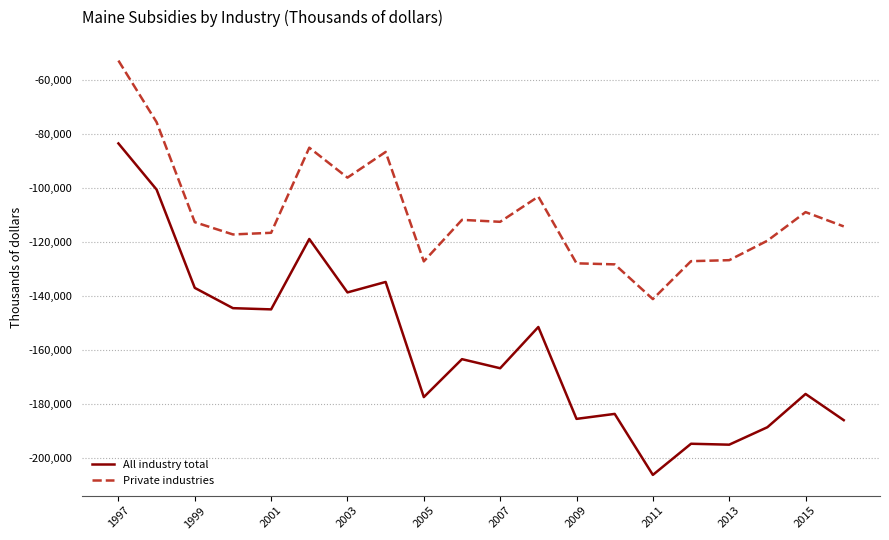

What is the difference between the maximum and minimum values in the All industry total series?

122791